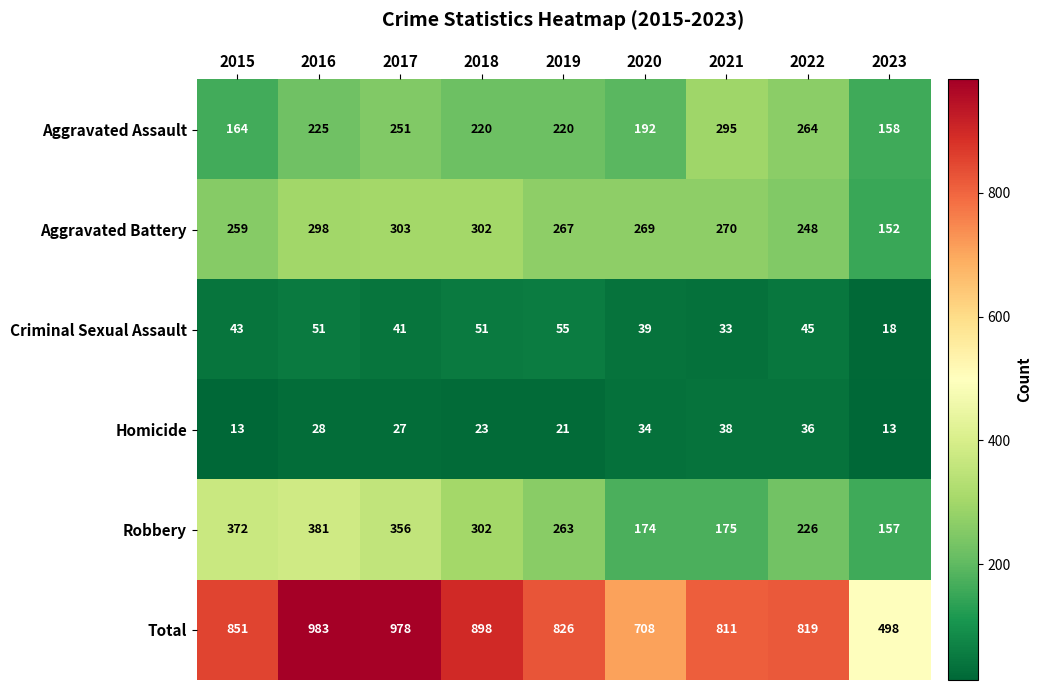

Read the Criminal Sexual Assault value at 2018.

51